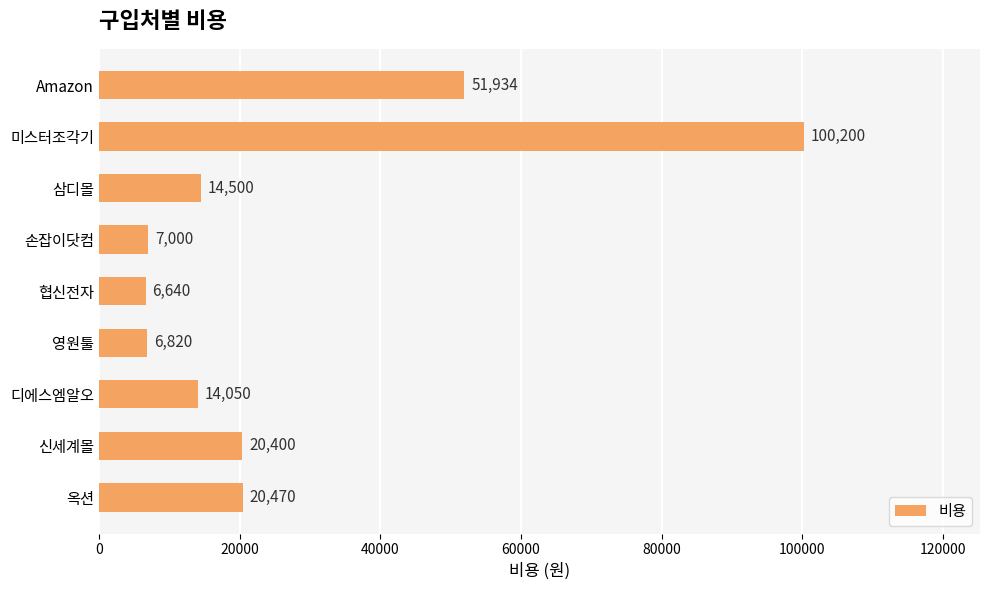

What position from the bottom is 옥션?

1